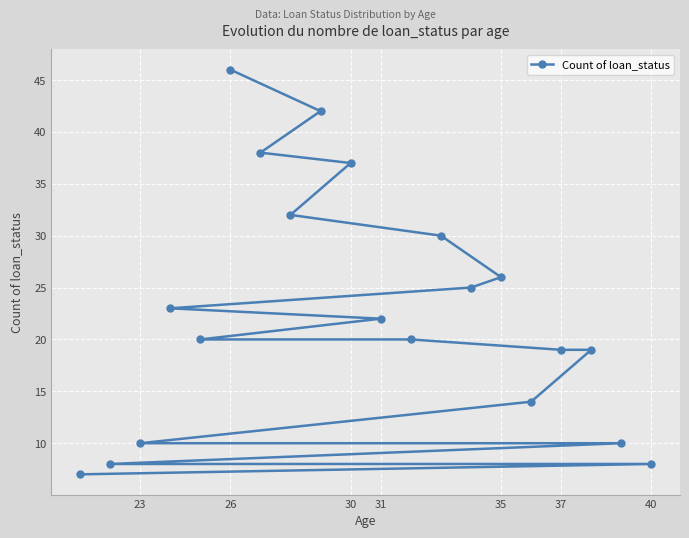

At which label does the data first exceed 22?

26